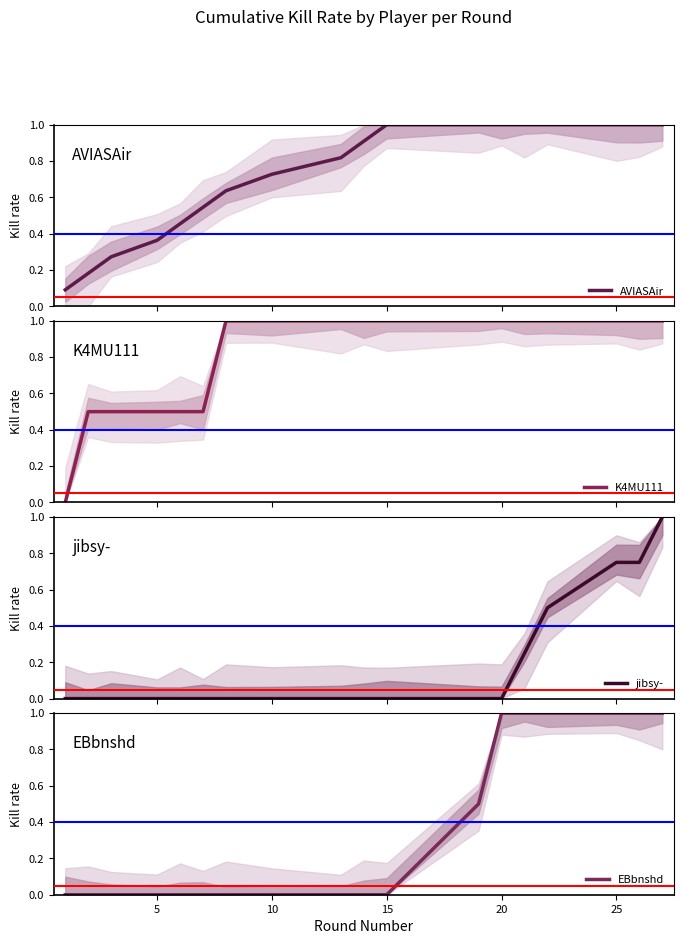

Is this an area chart (filled region under the line)?

No